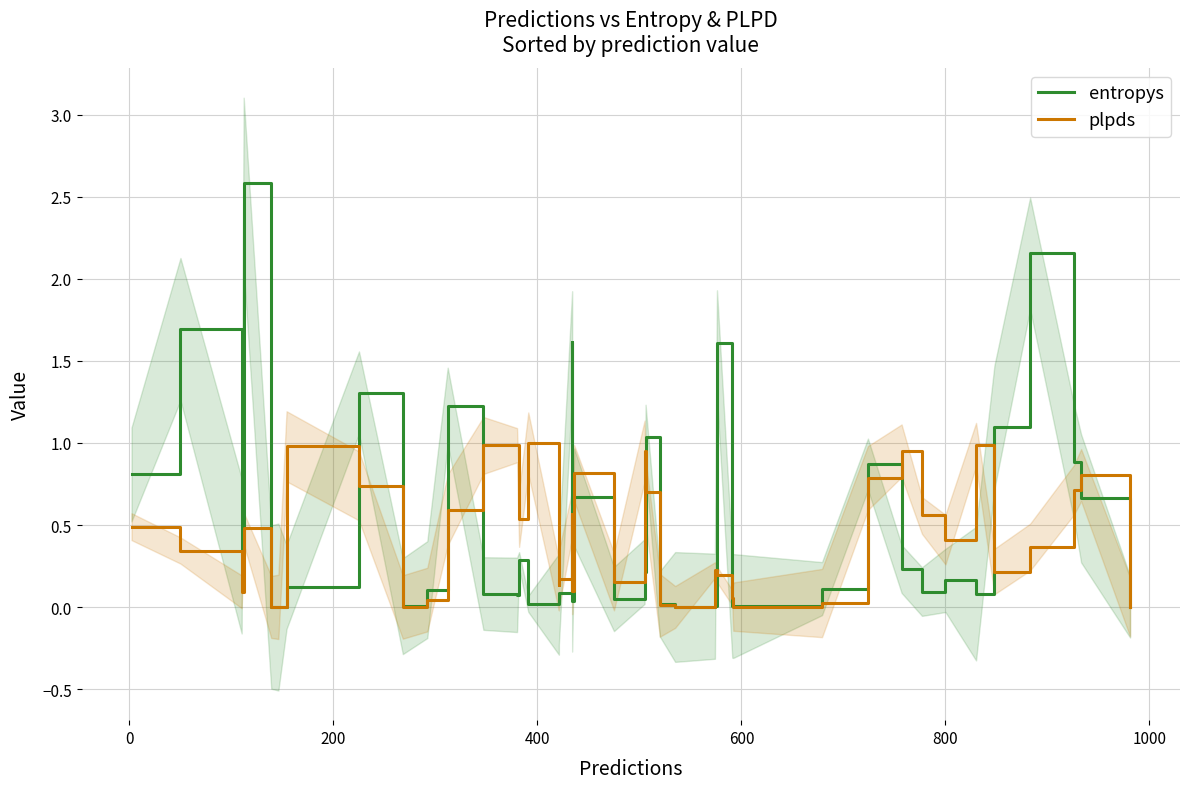

Is it true that entropys equals 0.0 at 24?

False